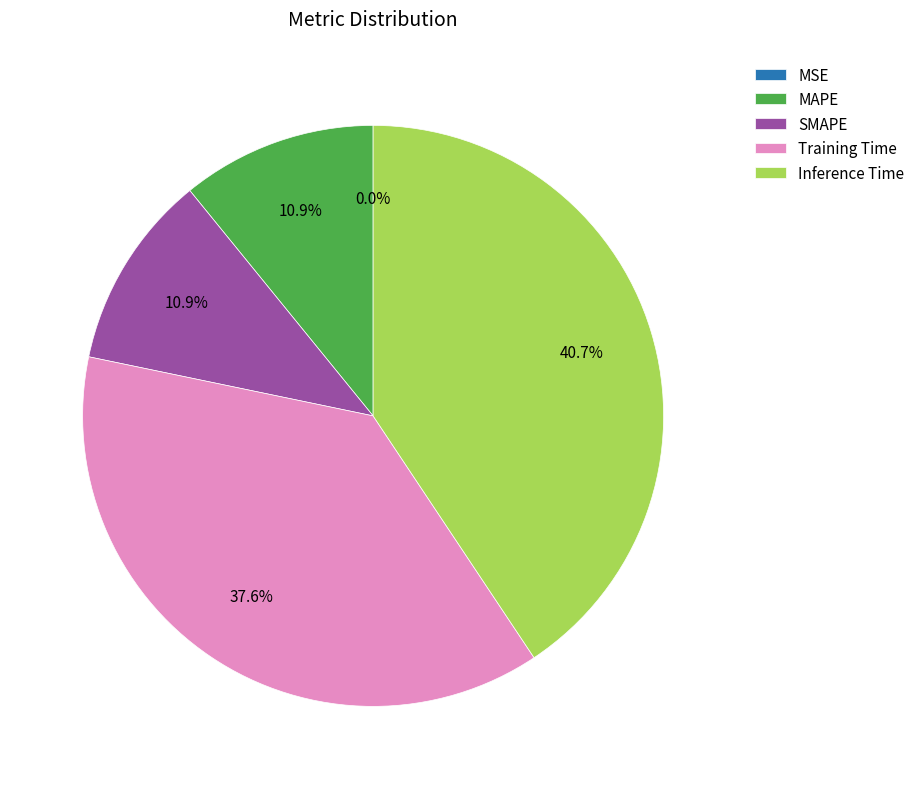

Between Training Time and MAPE, which is larger?

Training Time